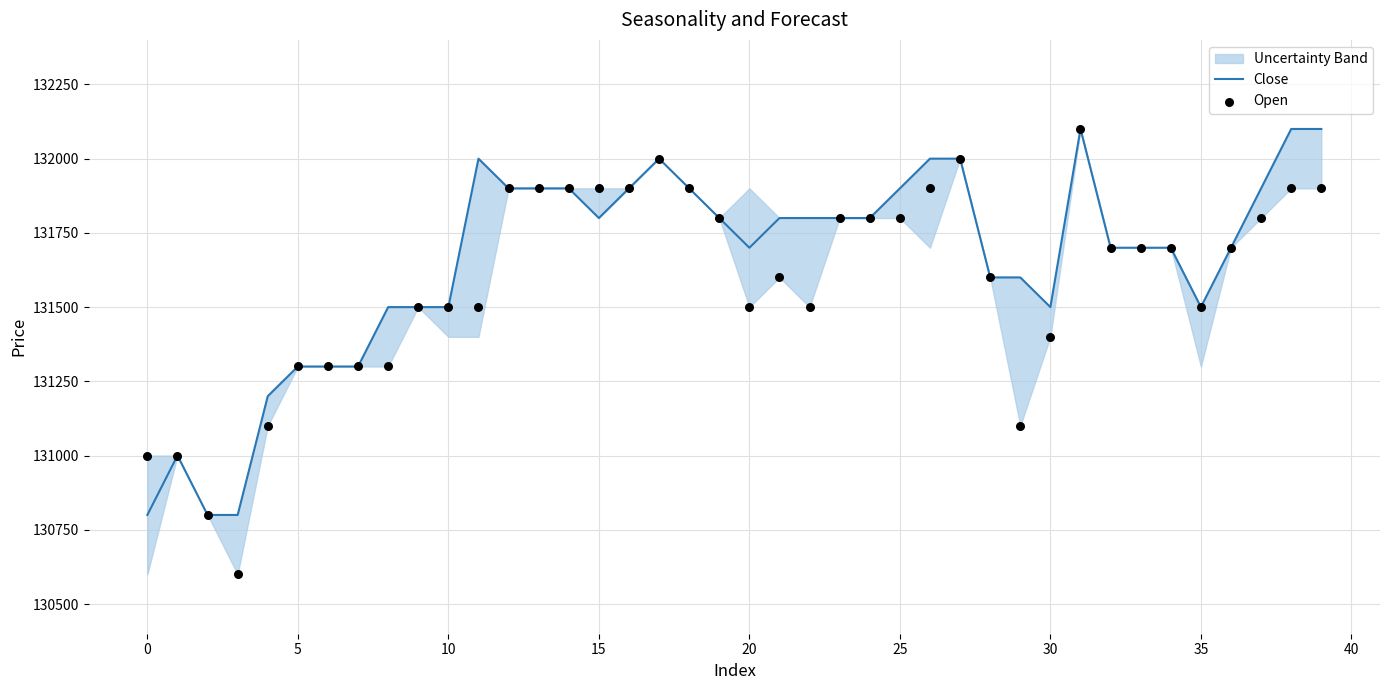

Which series contains the highest Y value?

Close